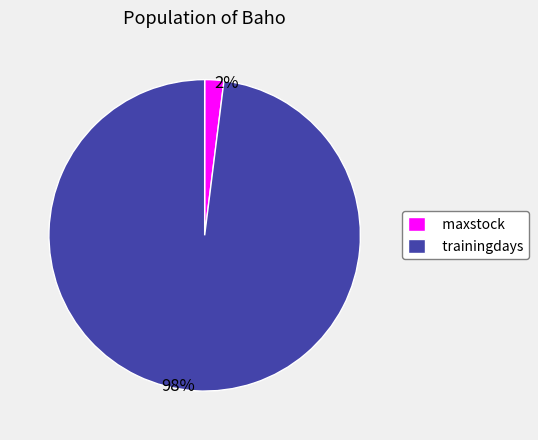

How many segments does this pie chart have?

2